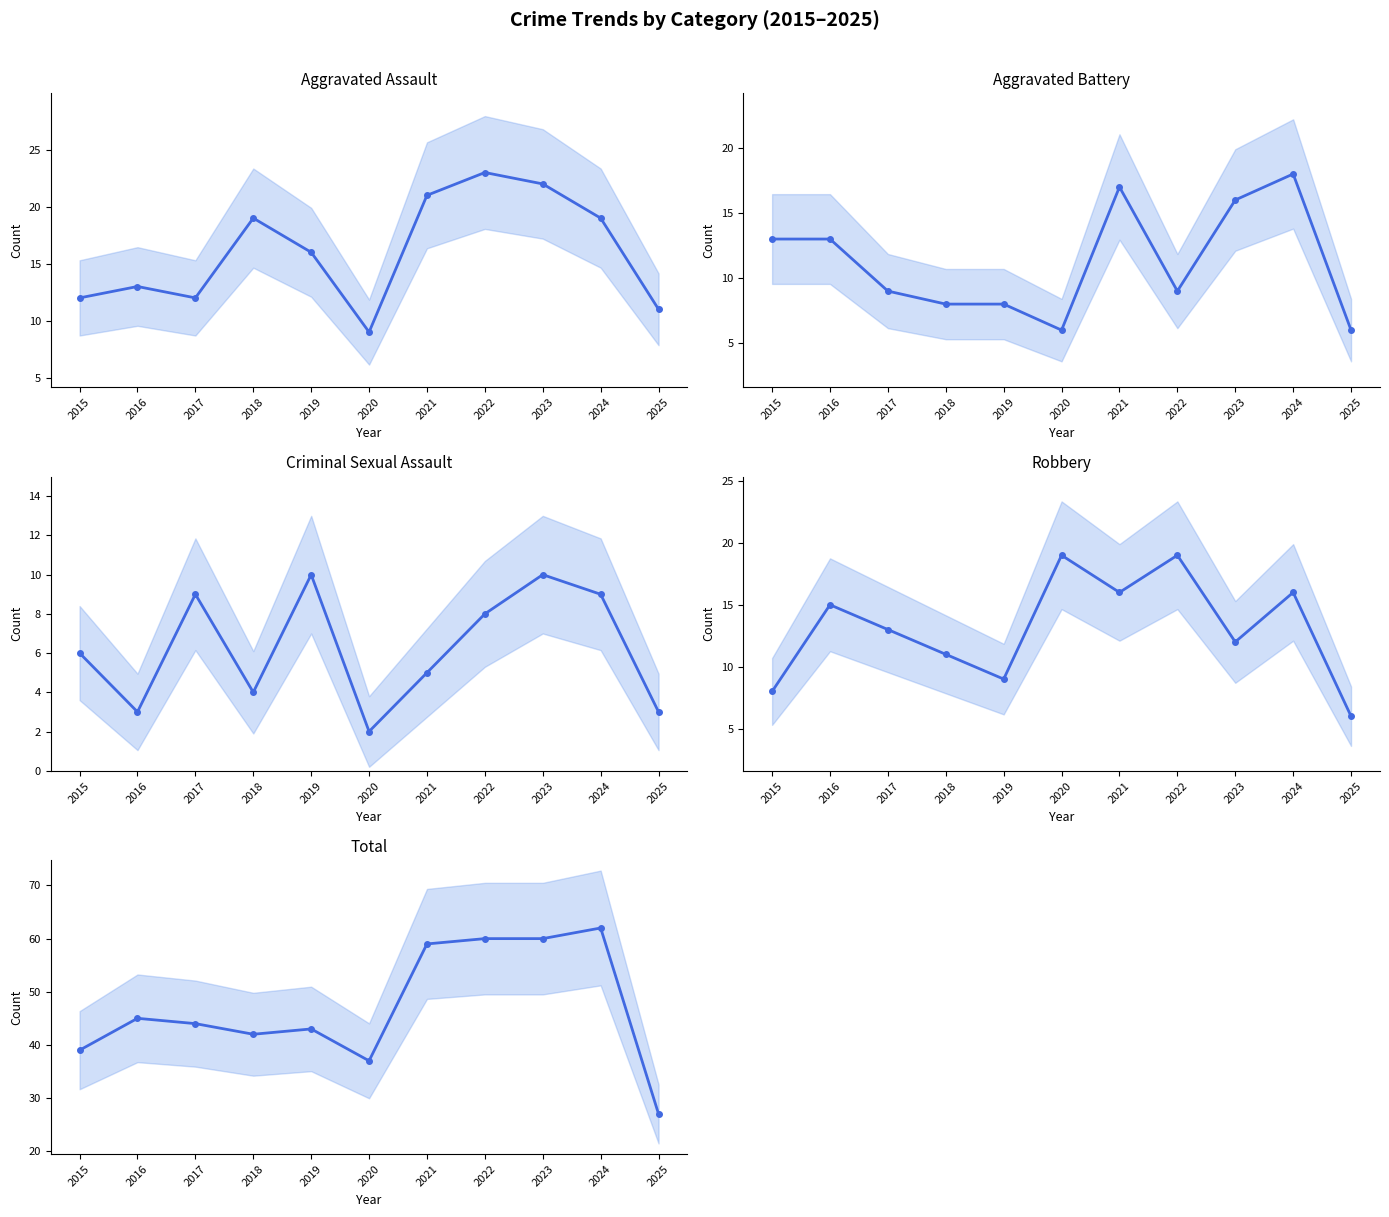

How many interior local peaks does the Total series have?

3